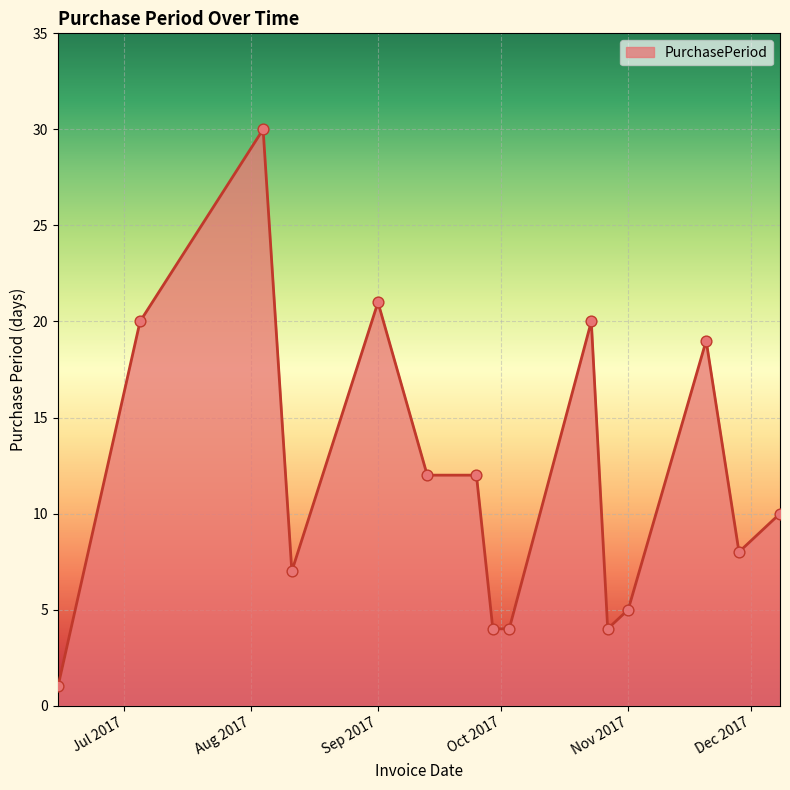

What is the difference between the maximum and minimum values?

29